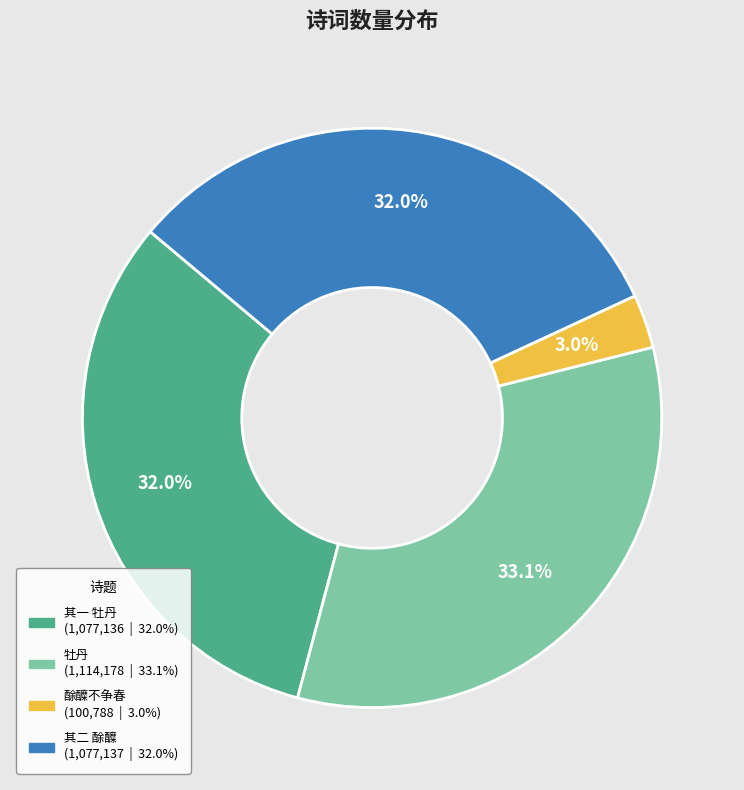

Is there a majority slice in this chart?

No